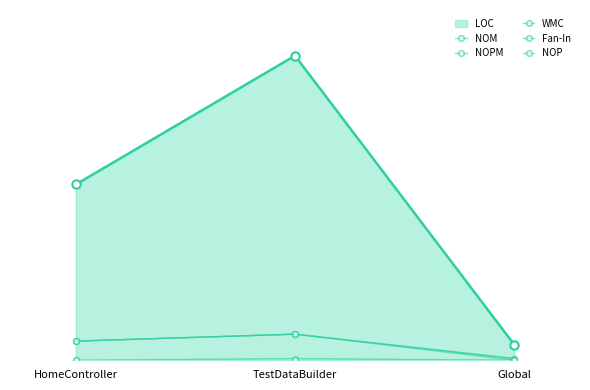

Rank the categories by NOM value from lowest to highest.

Global, HomeController, TestDataBuilder